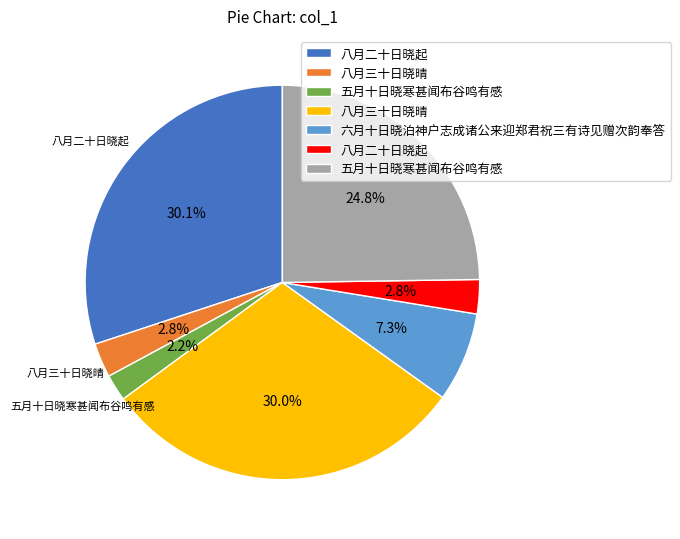

Does any single category account for the majority?

No